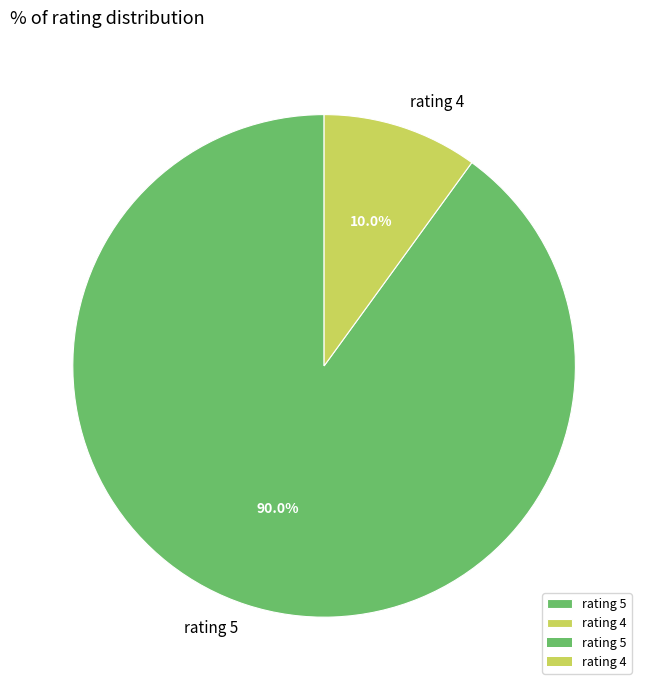

Is there a majority slice in this chart?

Yes